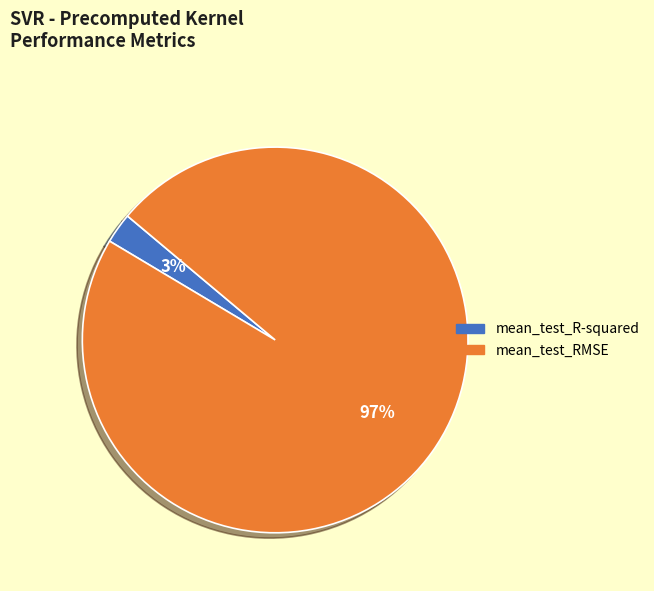

Does mean_test_R-squared represent more than half of the total?

No